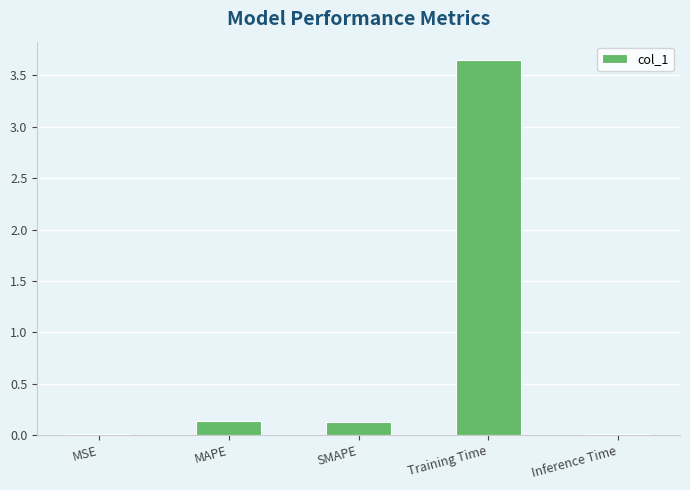

The value at SMAPE is 0.1. True or false?

True